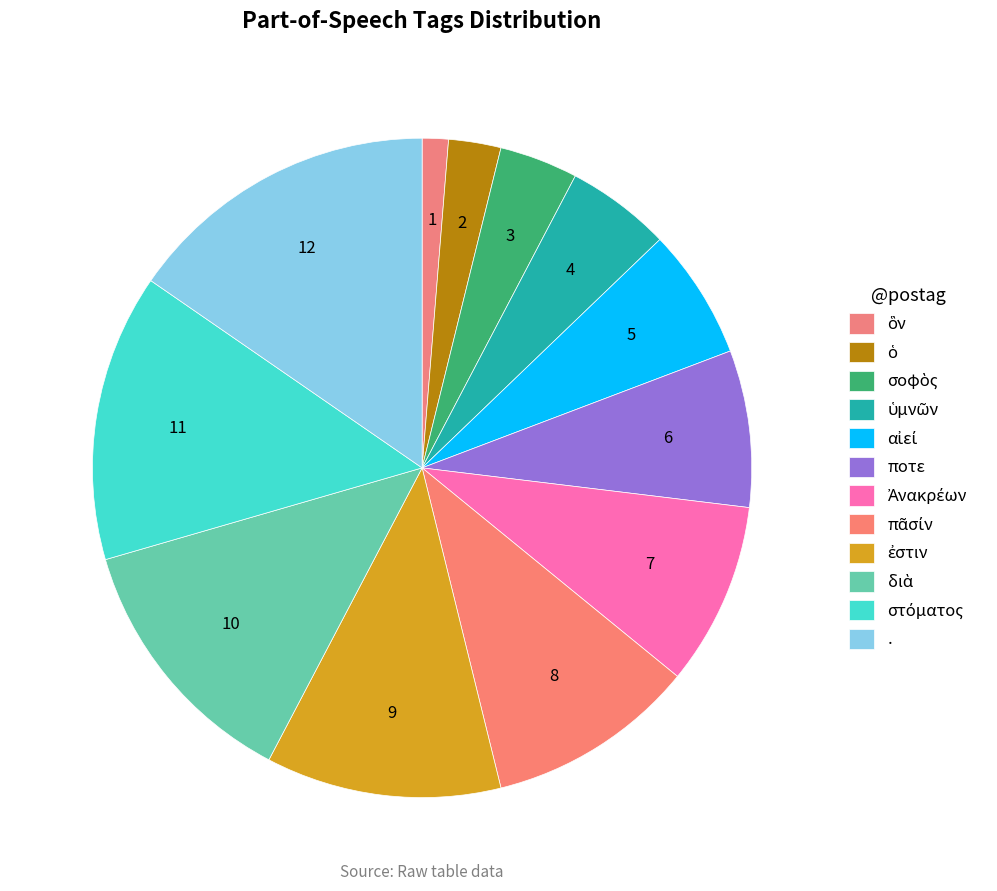

To the nearest percent, what is the difference between the στόματος and ὁ slice percentages?

12%